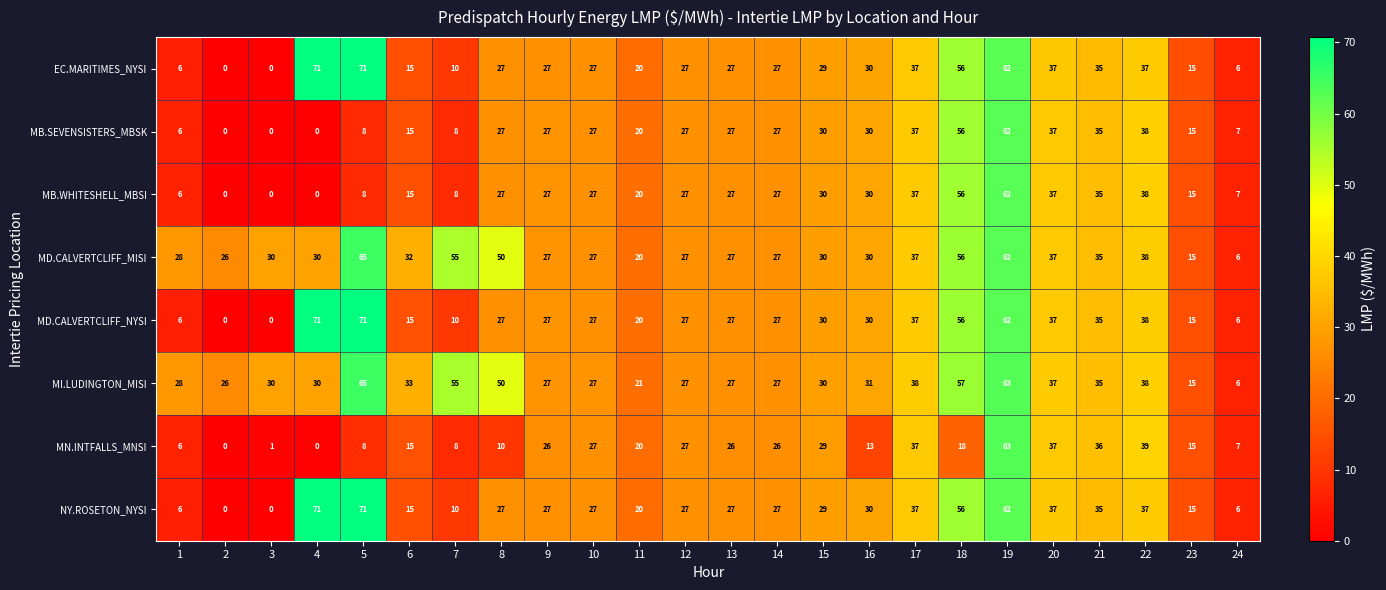

At which label is MI.LUDINGTON_MISI closest to 35?

21